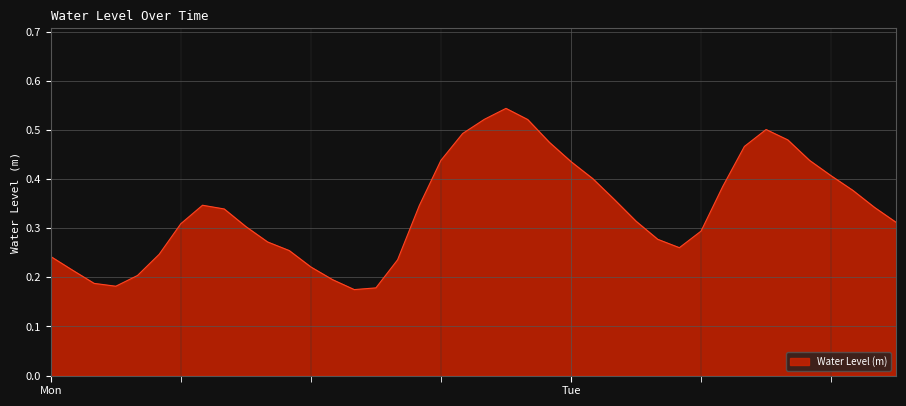

Where is the first local minimum?

2025-04-21 03:00:00